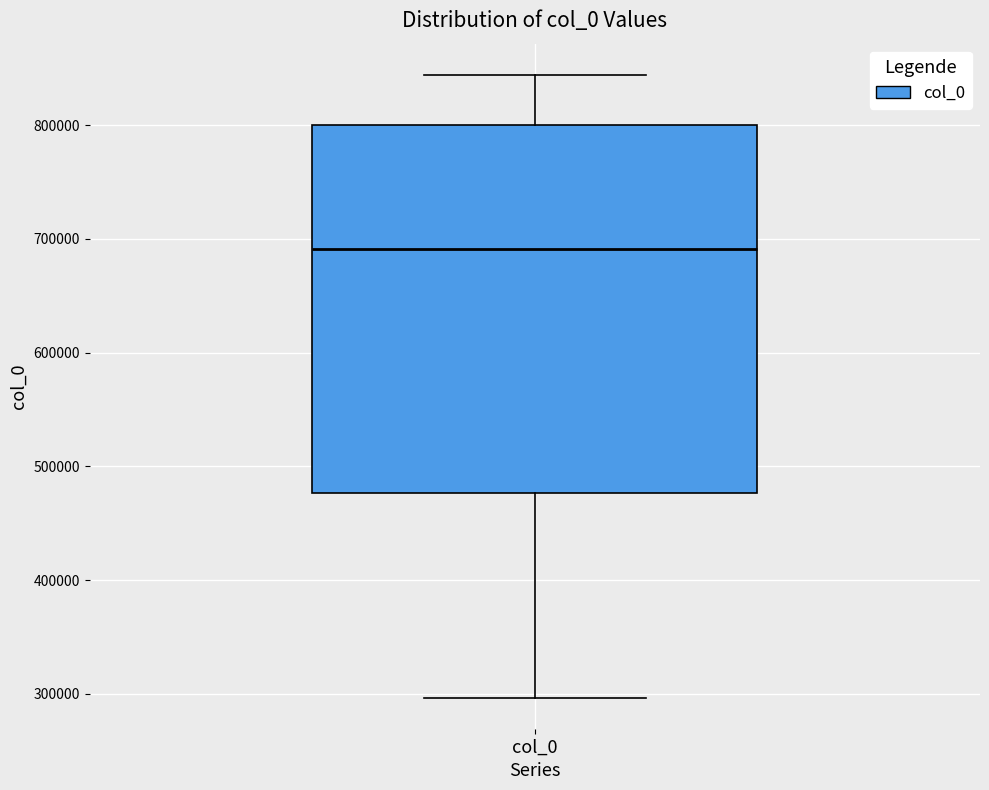

Transcribe this box plot: give where the median line is, the range the box spans, and where the two whiskers end, as read against the y-axis. The values are not printed on the chart, so give them approximately, as read against the axis.

median 690000, box 480000 to 800000, whiskers 300000 to 840000